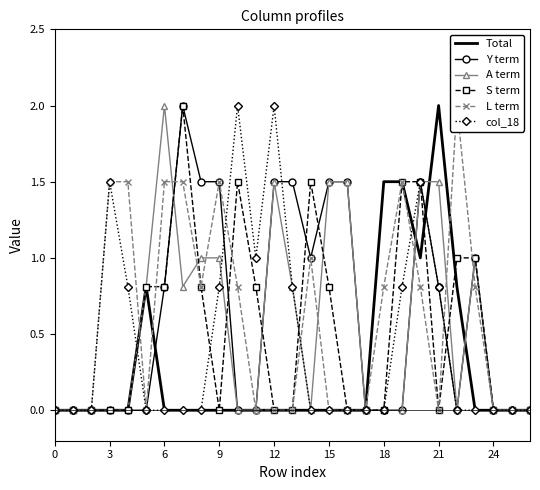

What is the difference between the second highest and second lowest values in the Total series?

1.5